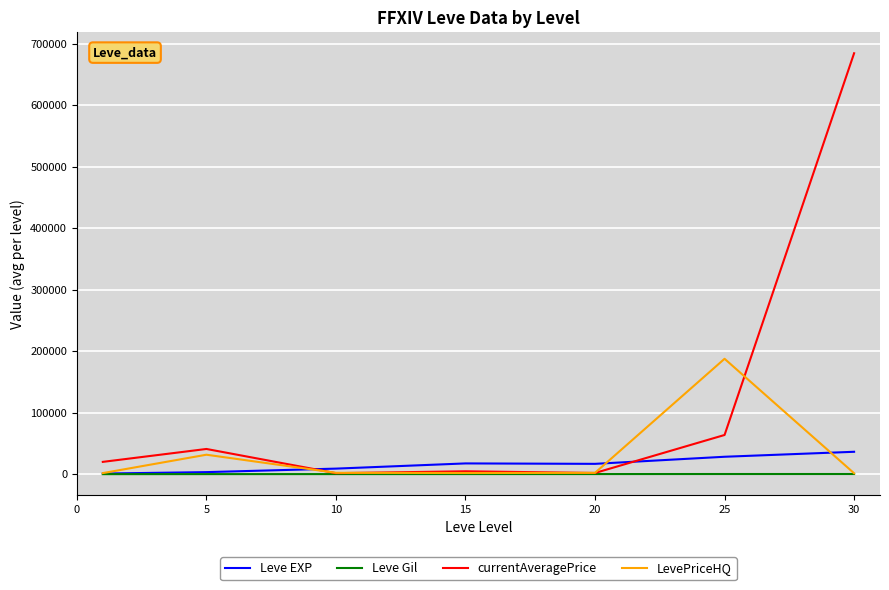

Which series has the largest total across all categories?

currentAveragePrice